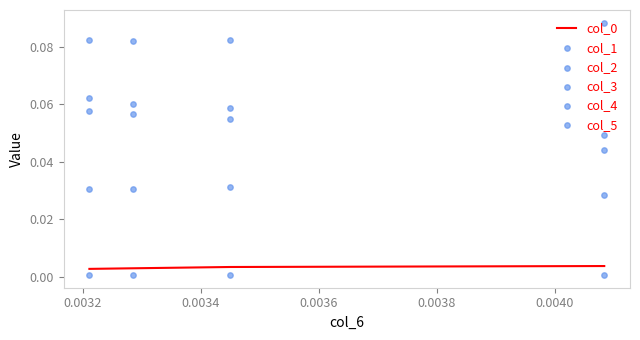

Which series reaches the minimum Y coordinate?

col_4